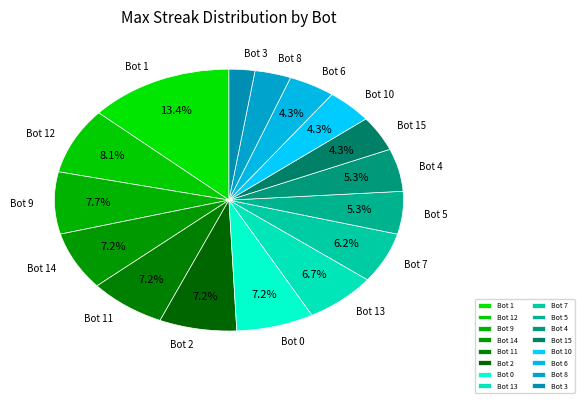

Is there any slice that represents more than half of the pie?

No